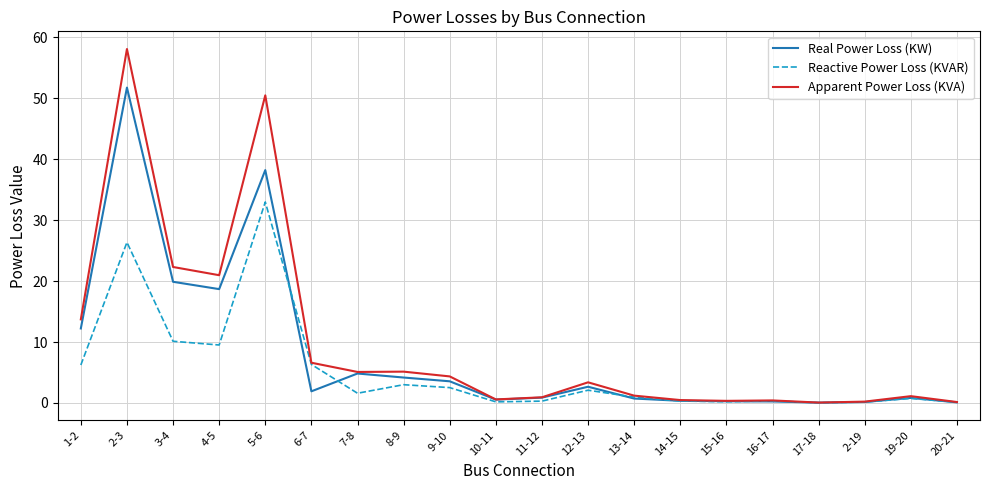

What is the spread (max minus min) of values at 1-2?

7.5